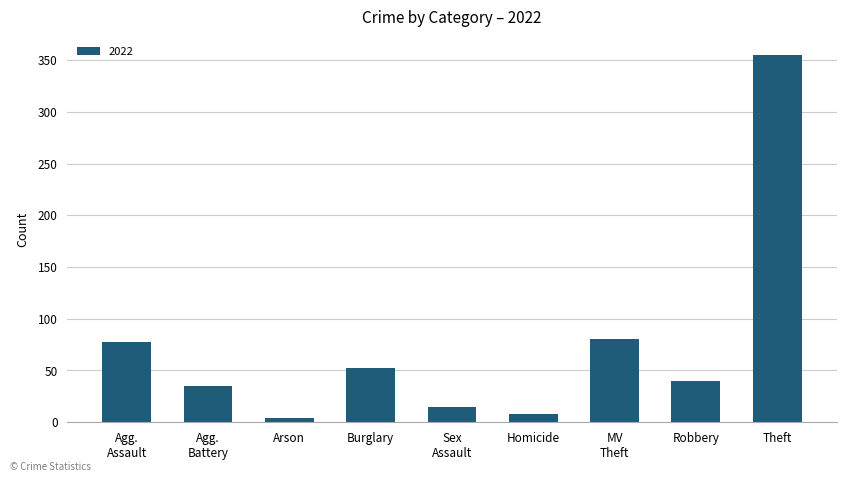

The chart shows a value of 8 at Homicide. True or false?

True